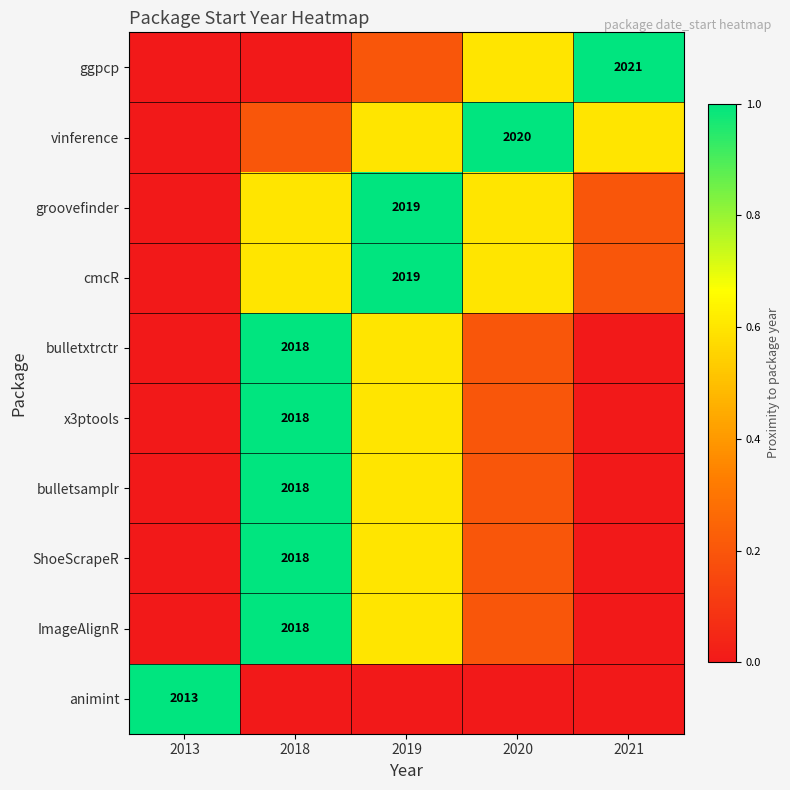

At how many categories does at least one series exceed 0?

5